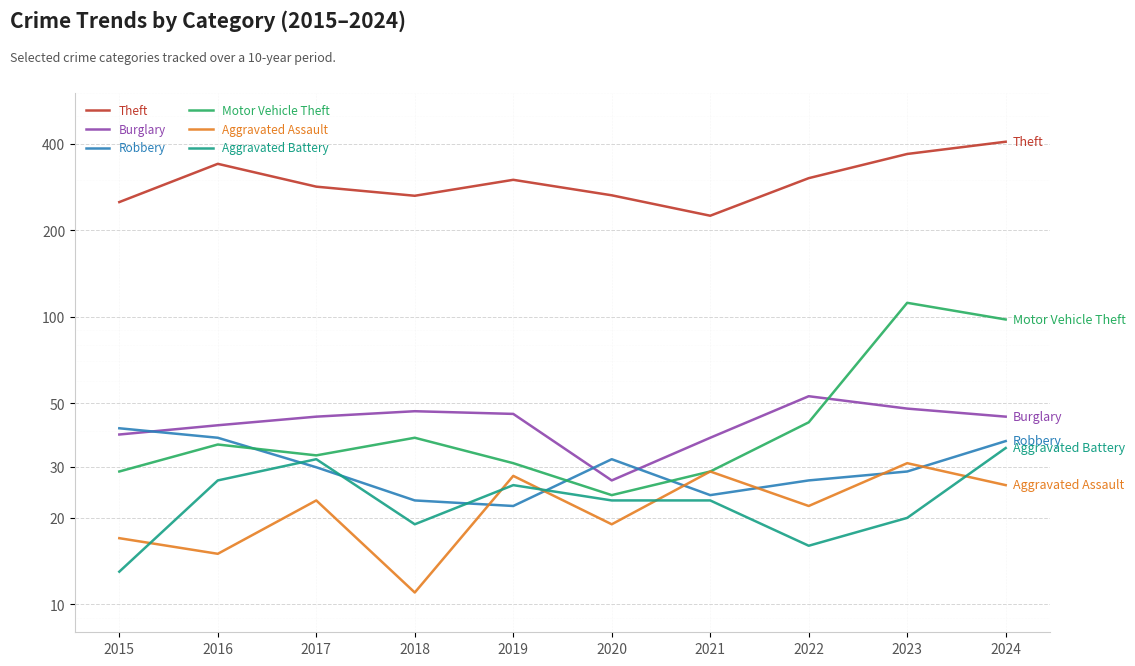

What is the value of the Theft point at the 4th from the left?

264